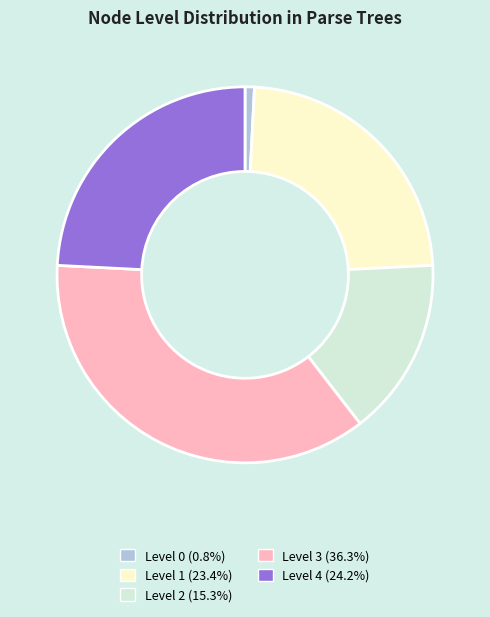

Does any single category account for the majority?

No